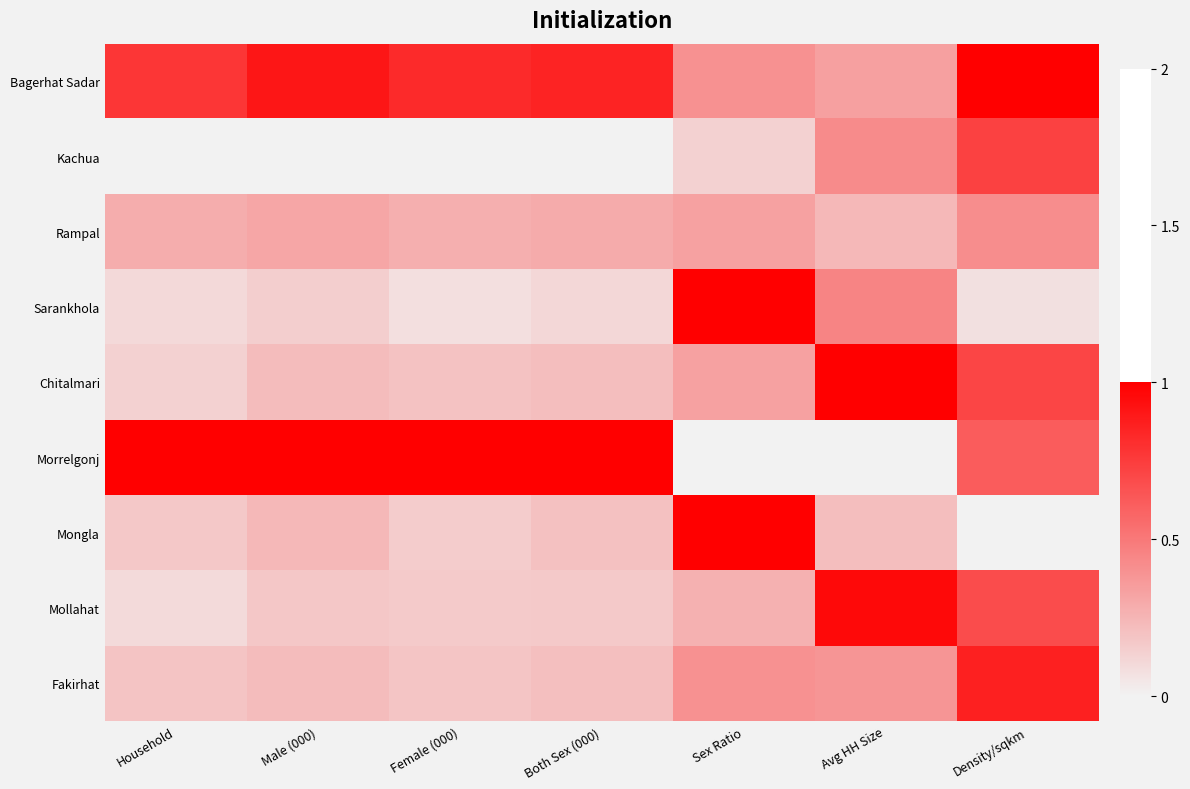

What is the greatest value displayed?

1.0